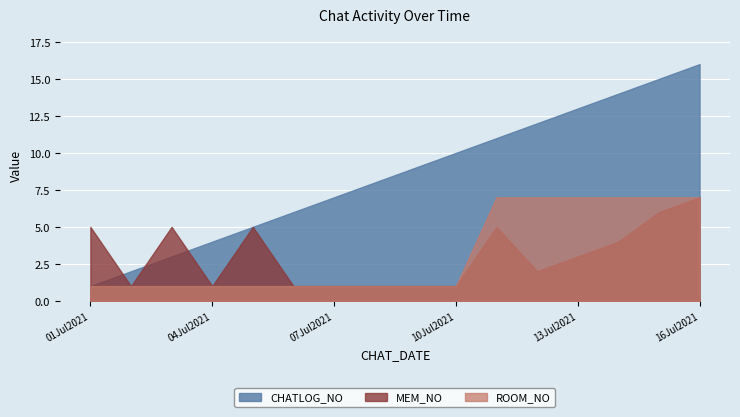

Where does the MEM_NO series first go above 3?

01Jul2021